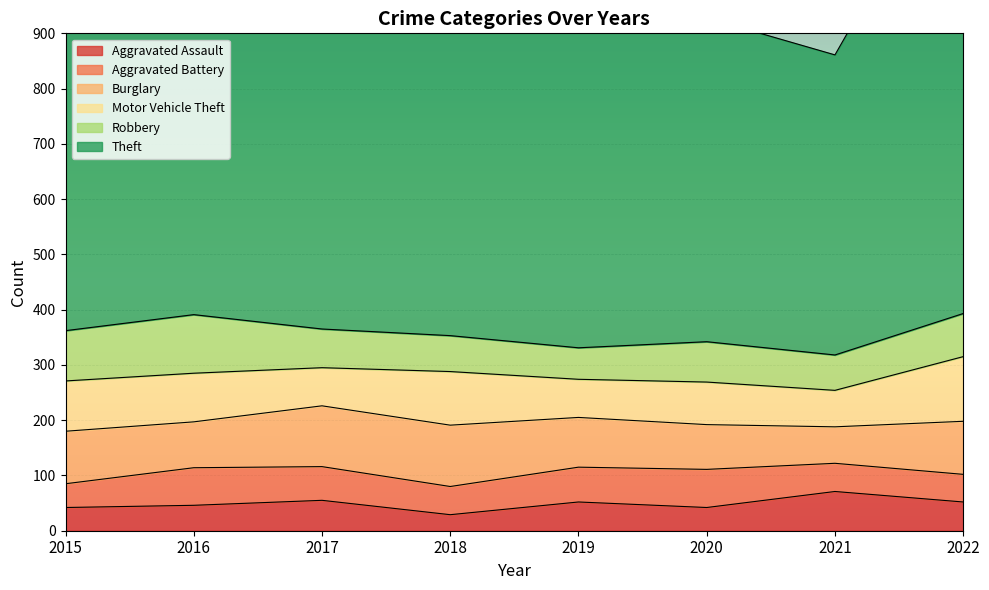

At which label is Motor Vehicle Theft closest to 91?

2015